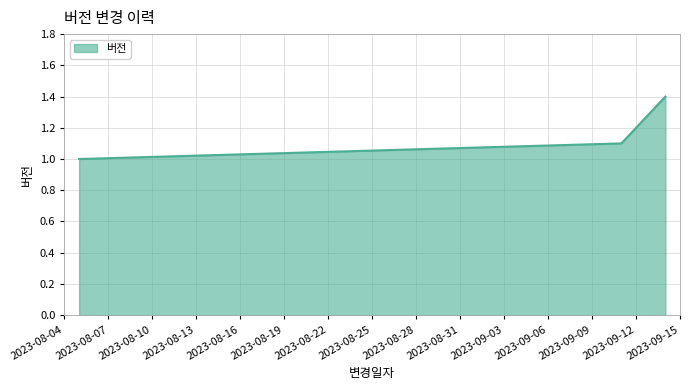

What is the difference between the maximum and minimum values?

0.4